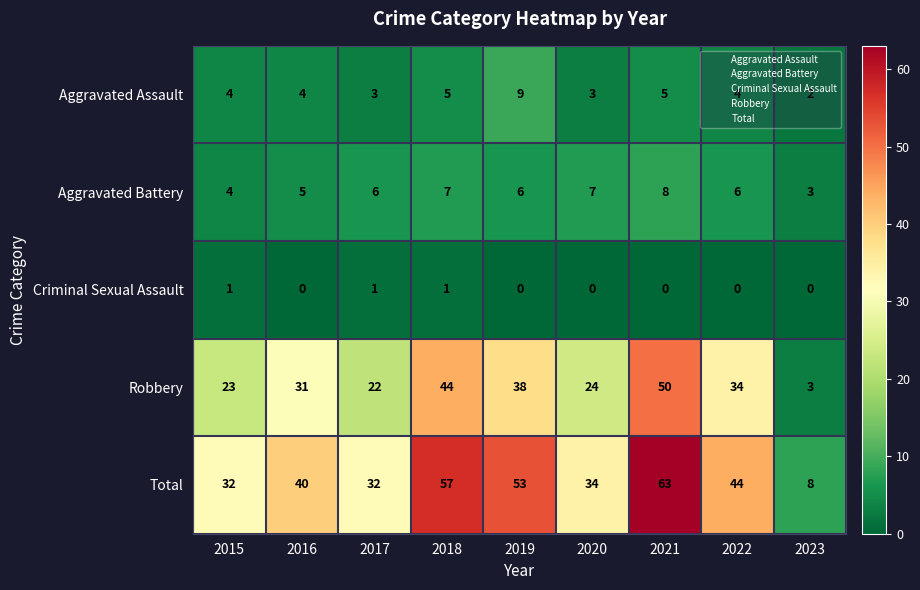

Which series has the widest spread of values?

Total